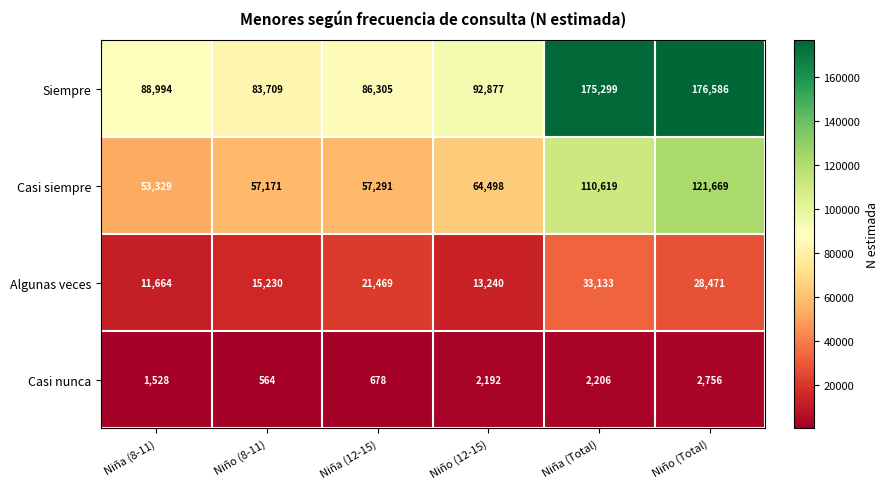

At which category is the sum across all series the highest?

Niño (Total)